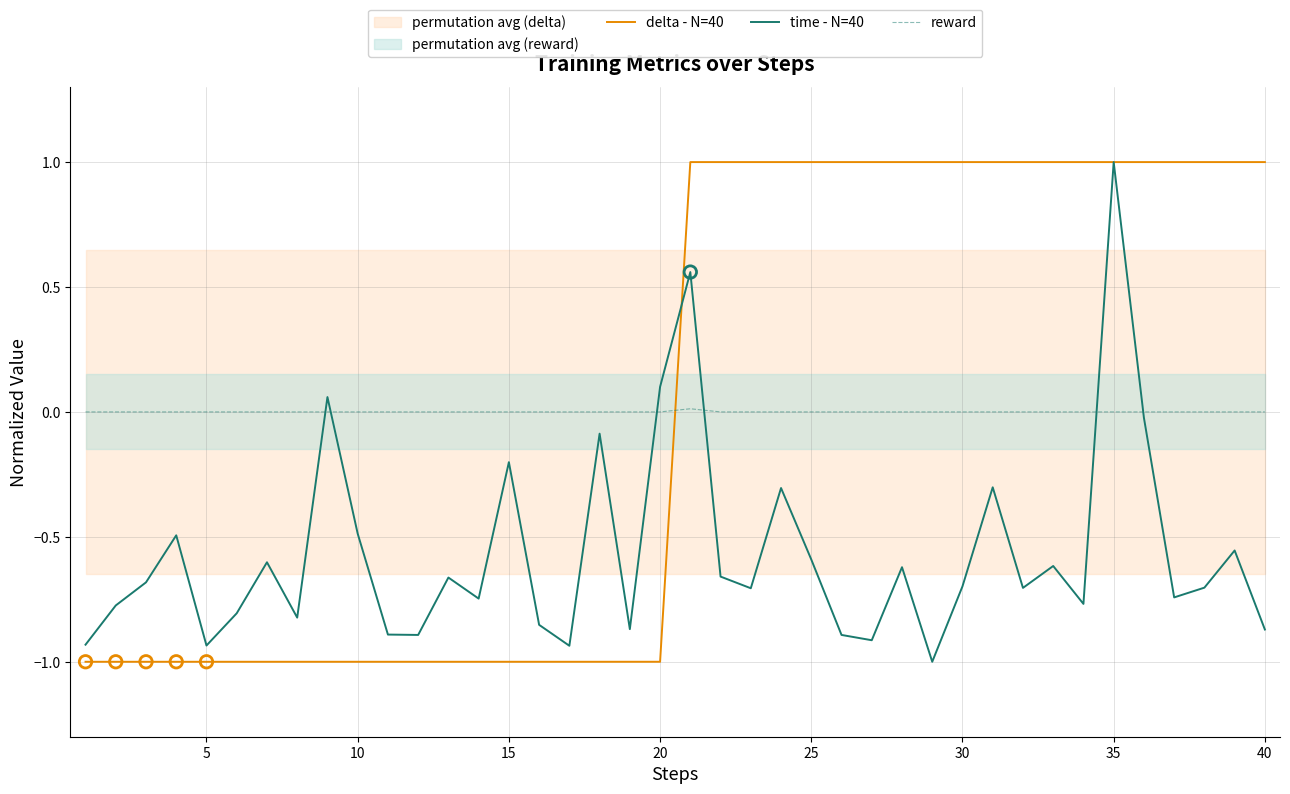

Which series has the largest total across all categories?

reward